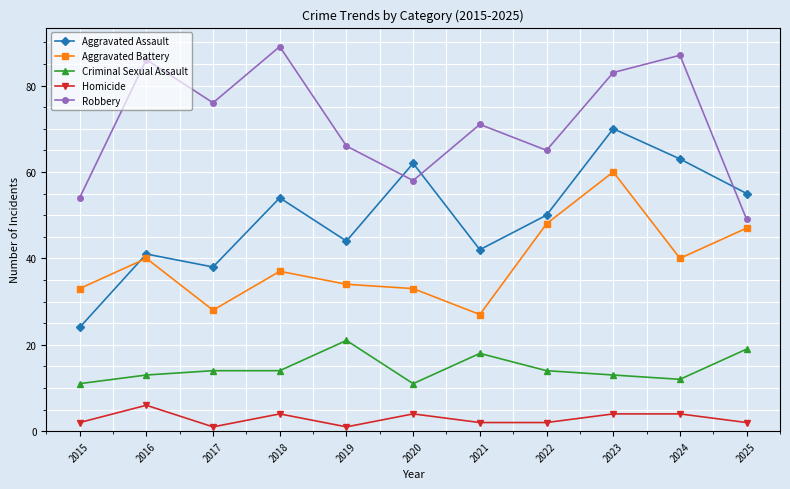

What is the difference between the highest and lowest values at 2020?

58